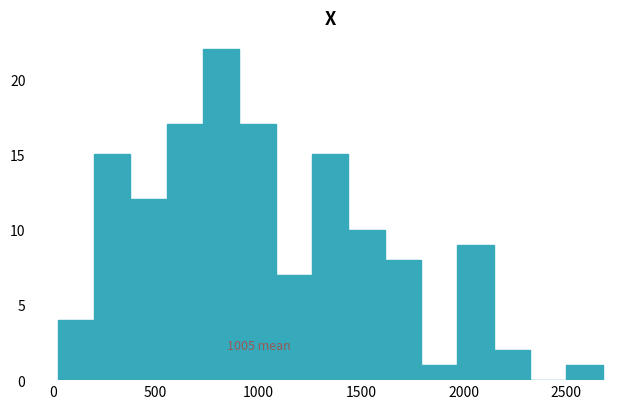

Read against the x-axis, roughly where is the centre of the tallest bar?

800